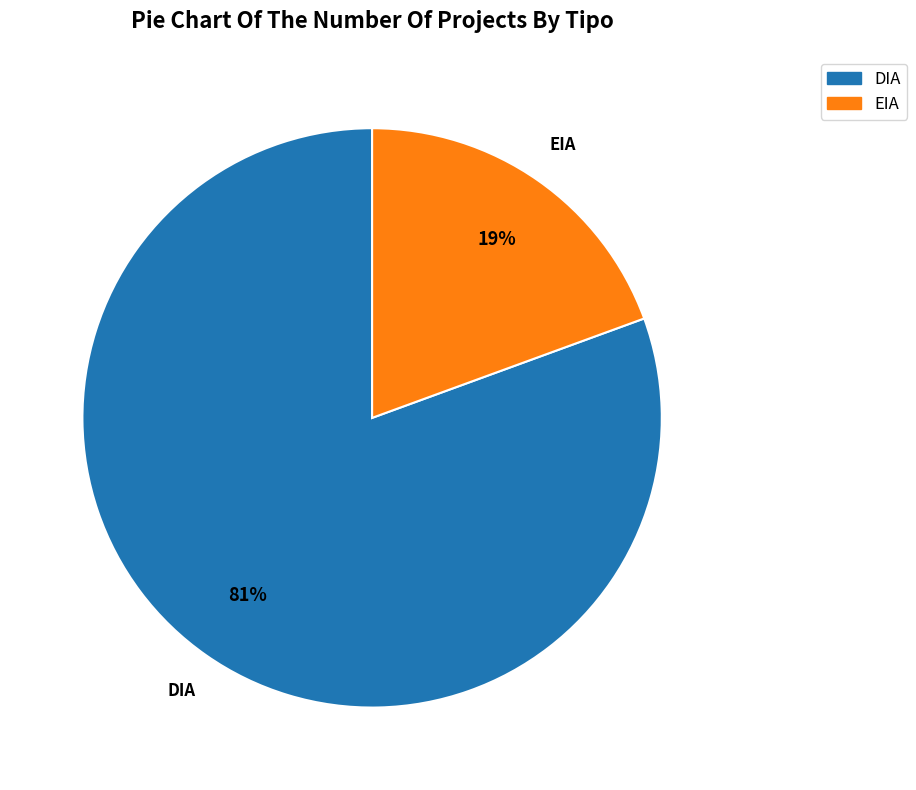

To the nearest percent, what portion does DIA represent?

81%